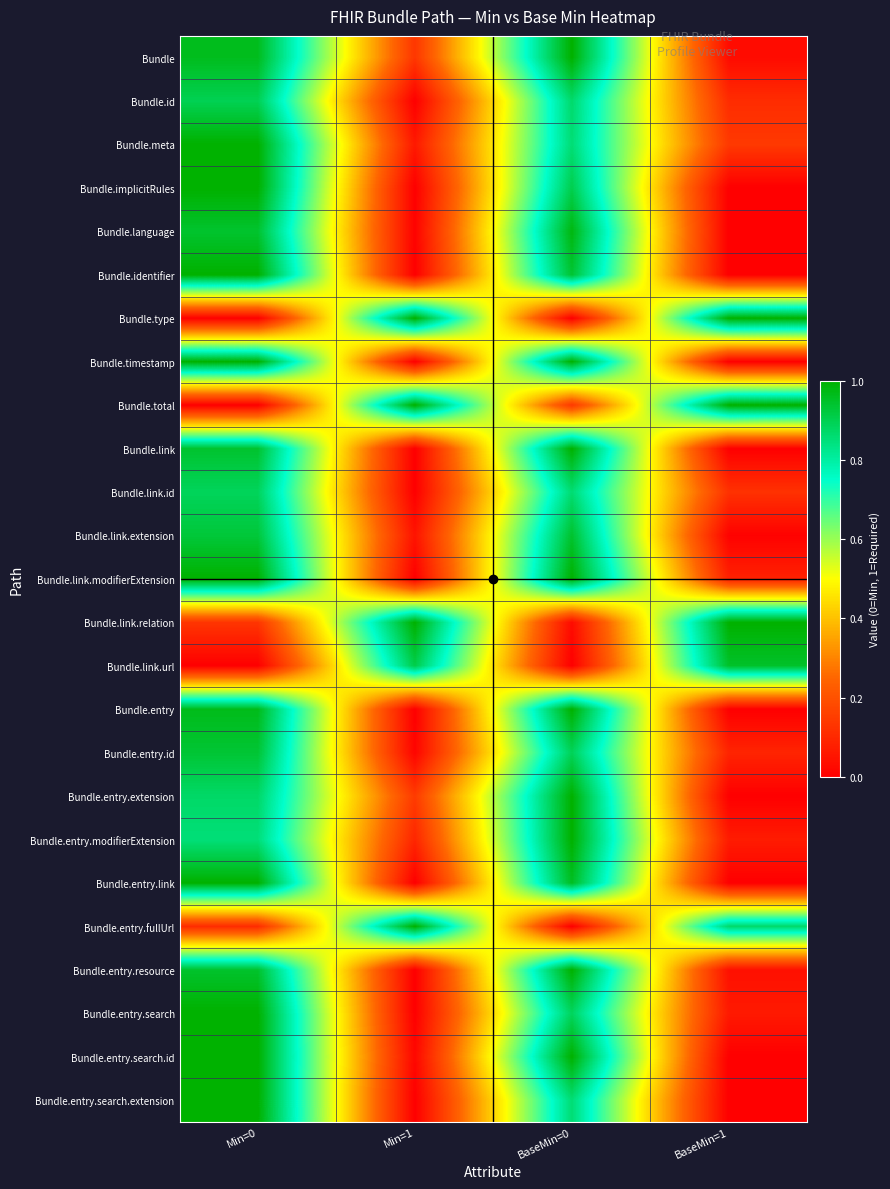

At which category is the sum across all series the highest?

Min=0